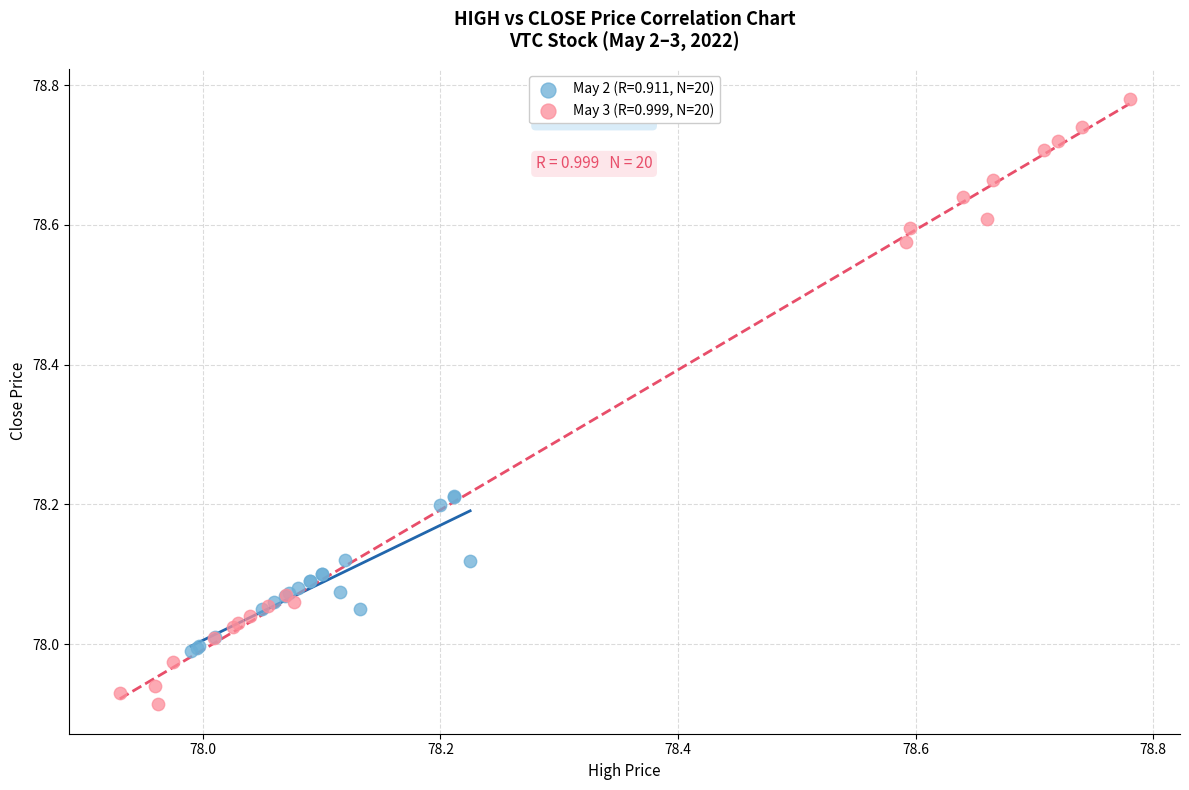

Which series contains the highest Y value?

May 3 (R=0.999, N=20)